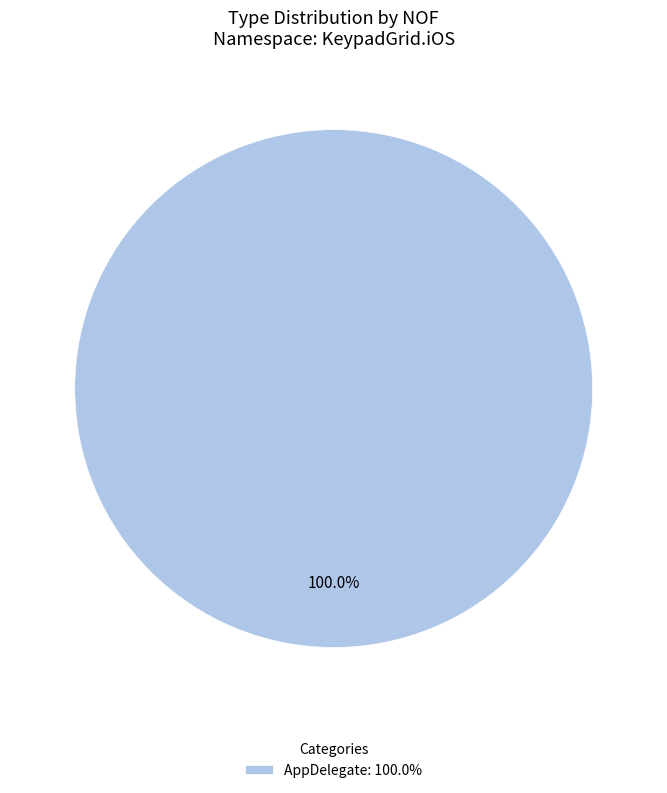

Rank the categories by value from highest to lowest.

AppDelegate: 100.0%